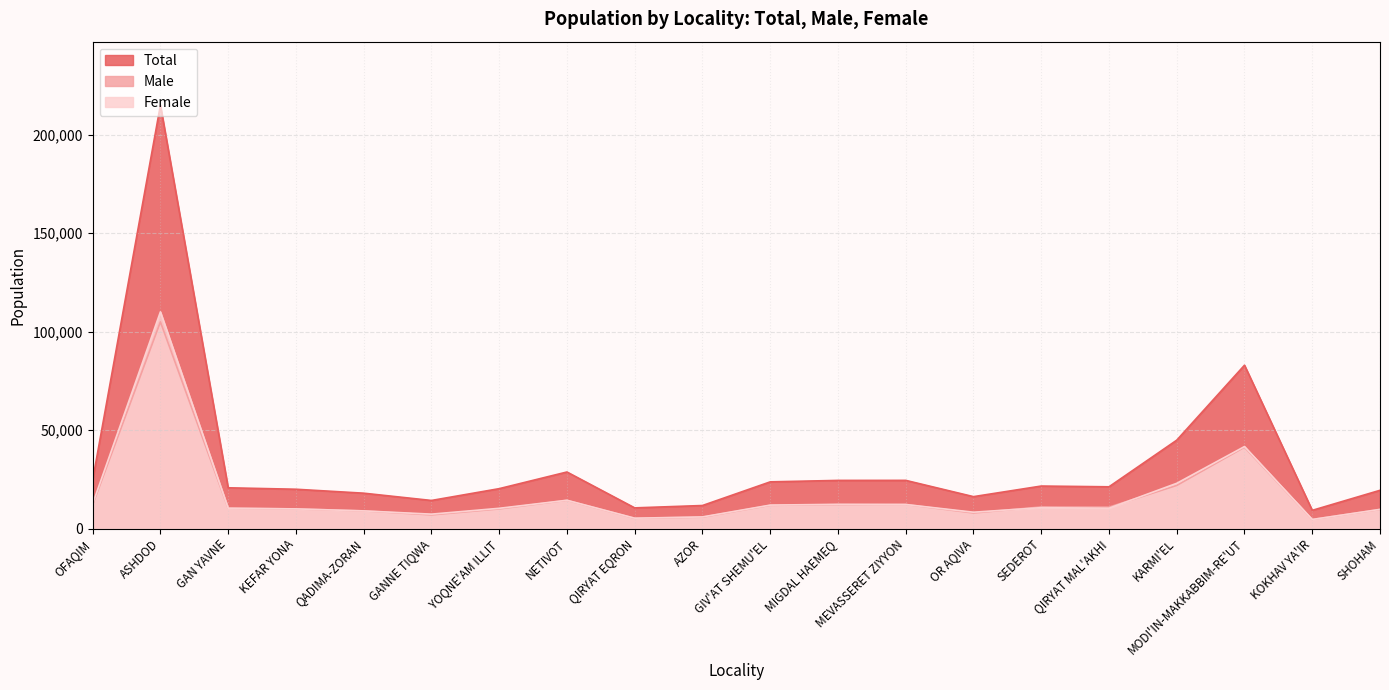

Does the chart have visible grid lines?

Yes